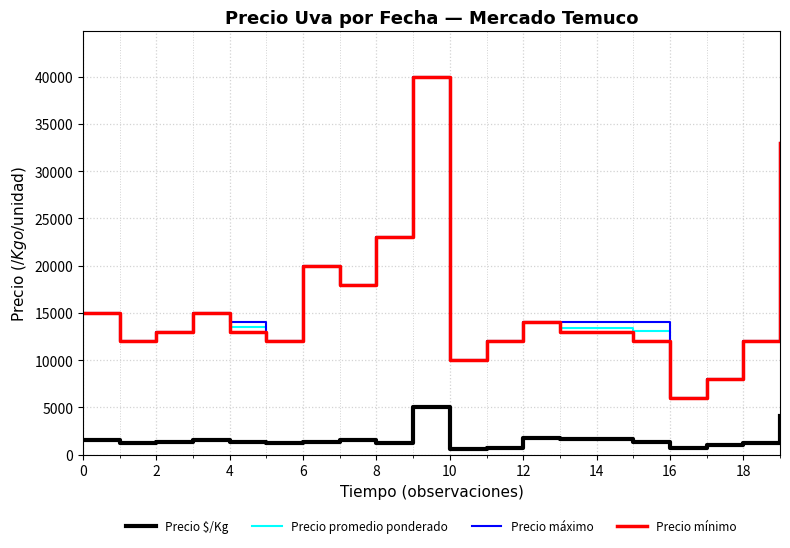

True or false: Precio $/Kg and Precio mínimo cross at least once.

False